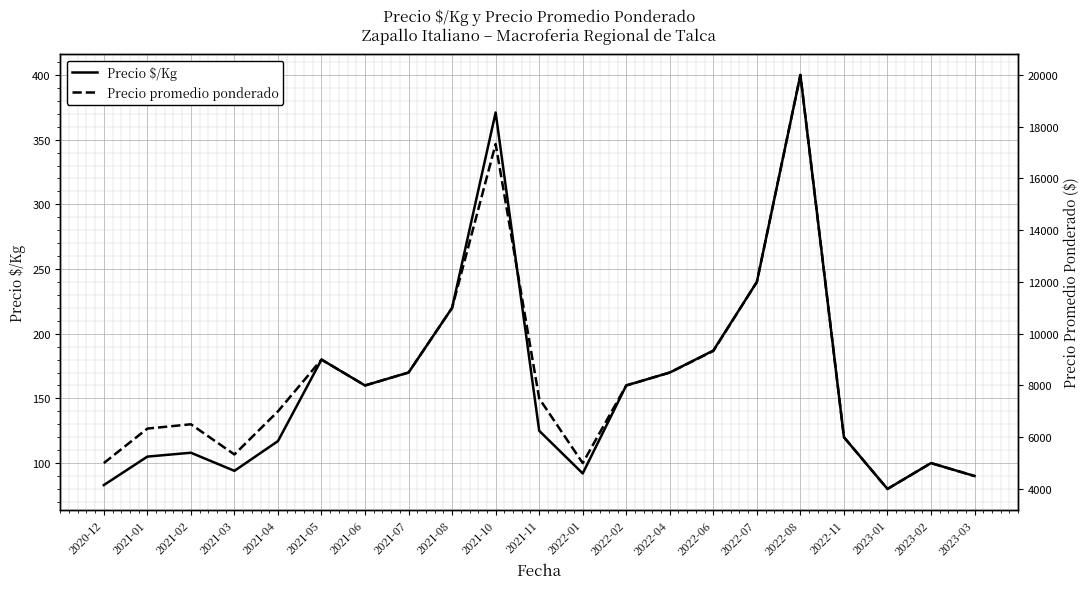

Between 2021-08 and 2023-01, which series saw the biggest shift?

Precio promedio ponderado